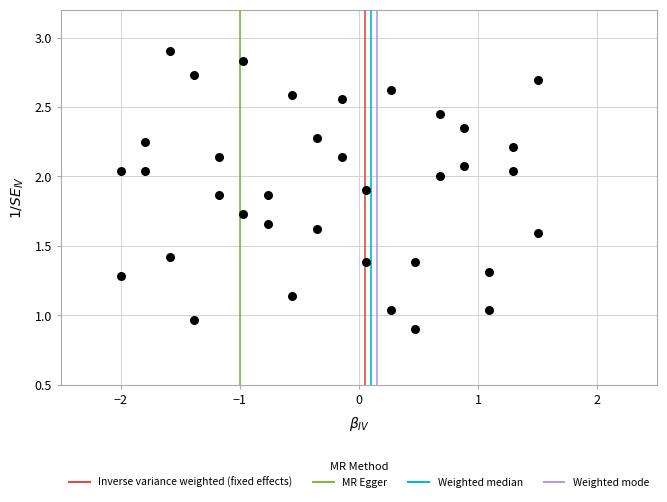

What is the range of X values (max minus min)?

3.5